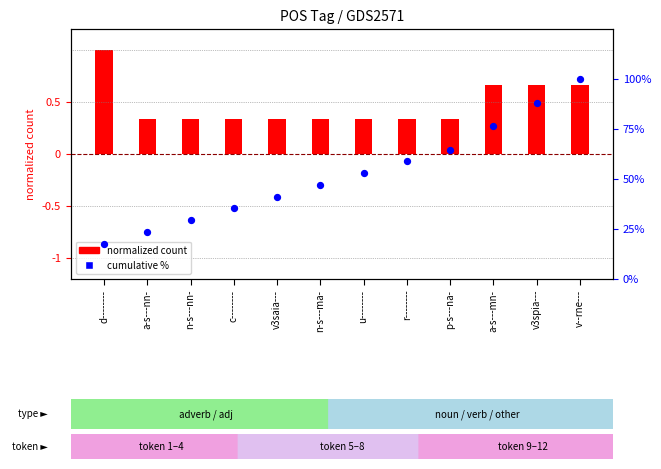

Which has a higher value, a-s---mn- or v3saia---?

a-s---mn-